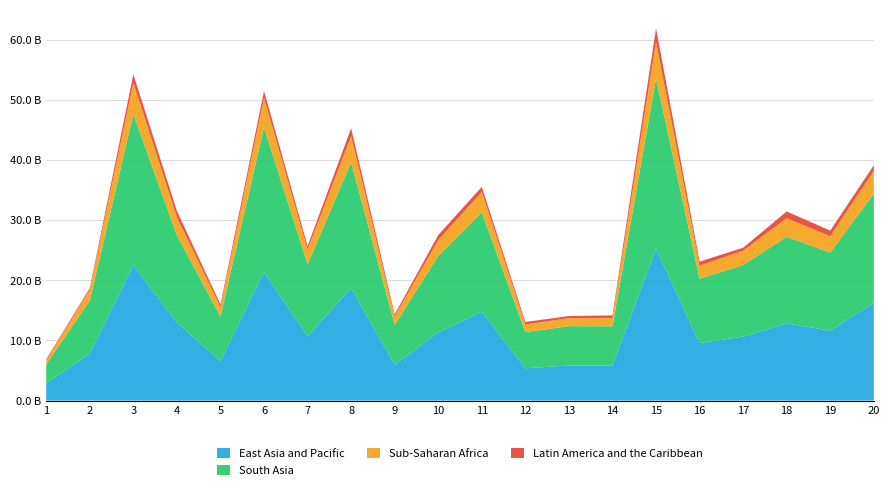

Reading right to left, what are all the values shown in this chart?

0_channel: 20=16.3	19=11.6	18=12.8	17=10.6	16=9.6	15=25.3	14=5.8	13=5.8	12=5.4	11=14.8	10=11.4	9=5.9	8=18.7	7=10.7	6=21.4	5=6.6	4=13.0	3=22.5	2=7.8	1=2.9
1_channel: 20=18.1	19=13.0	18=14.4	17=11.9	16=10.7	15=28.3	14=6.5	13=6.5	12=6.0	11=16.6	10=12.7	9=6.7	8=20.9	7=12.0	6=24.0	5=7.4	4=14.5	3=25.1	2=8.8	1=3.2
2_channel: 20=3.8	19=2.7	18=3.1	17=2.4	16=2.2	15=6.1	14=1.4	13=1.3	12=1.3	11=3.4	10=2.6	9=1.4	8=4.3	7=2.4	6=4.9	5=1.5	4=3.0	3=5.2	2=1.8	1=0.7
3_channel: 20=1.0	19=0.9	18=1.1	17=0.5	16=0.7	15=2.3	14=0.4	13=0.4	12=0.4	11=0.8	10=0.8	9=0.4	8=1.3	7=0.6	6=1.2	5=0.5	4=1.0	3=1.4	2=0.3	1=0.2